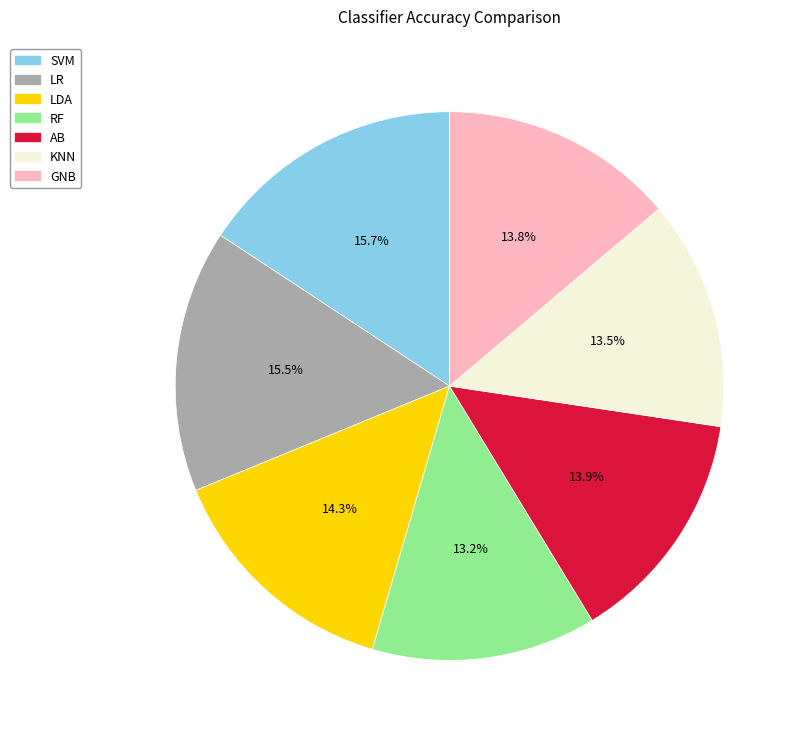

Is it true that LDA is 5% of the pie?

False